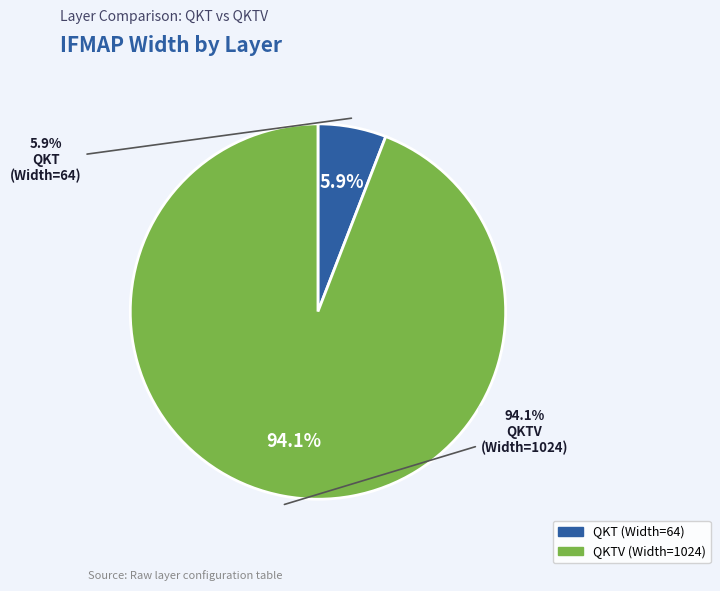

To the nearest percent, what portion does QKT represent?

6%